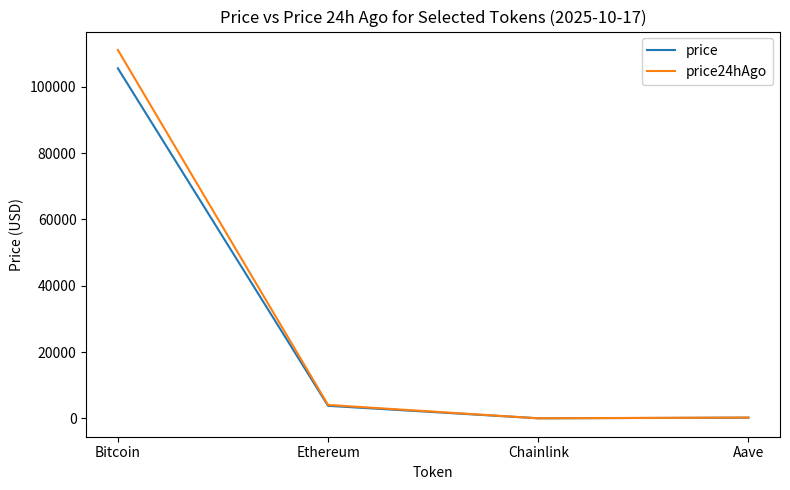

List the series in order of their peak value, highest first.

price24hAgo, price